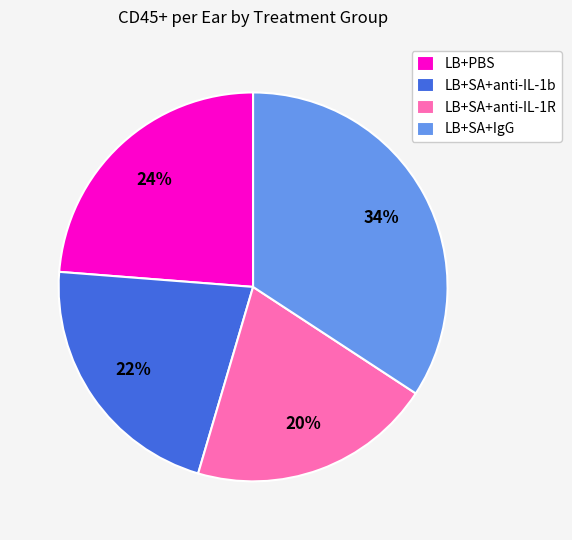

Does LB+SA+anti-IL-1R represent more than half of the total?

No